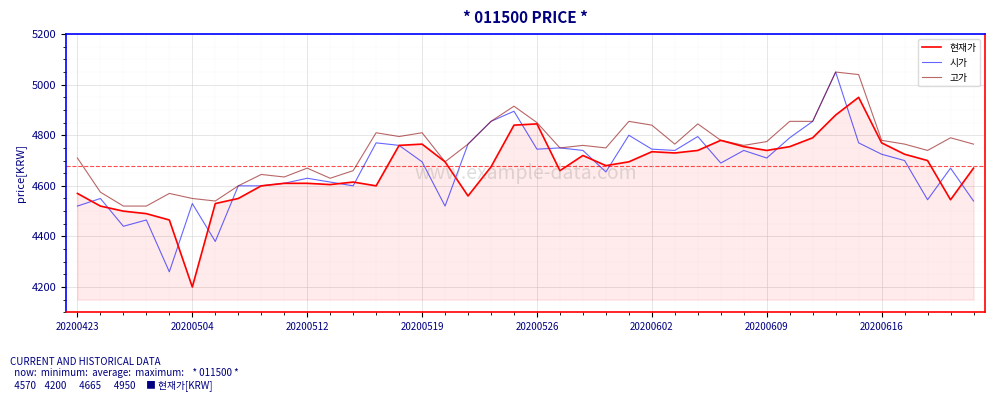

What is the lowest value of the 고가 series?

4520